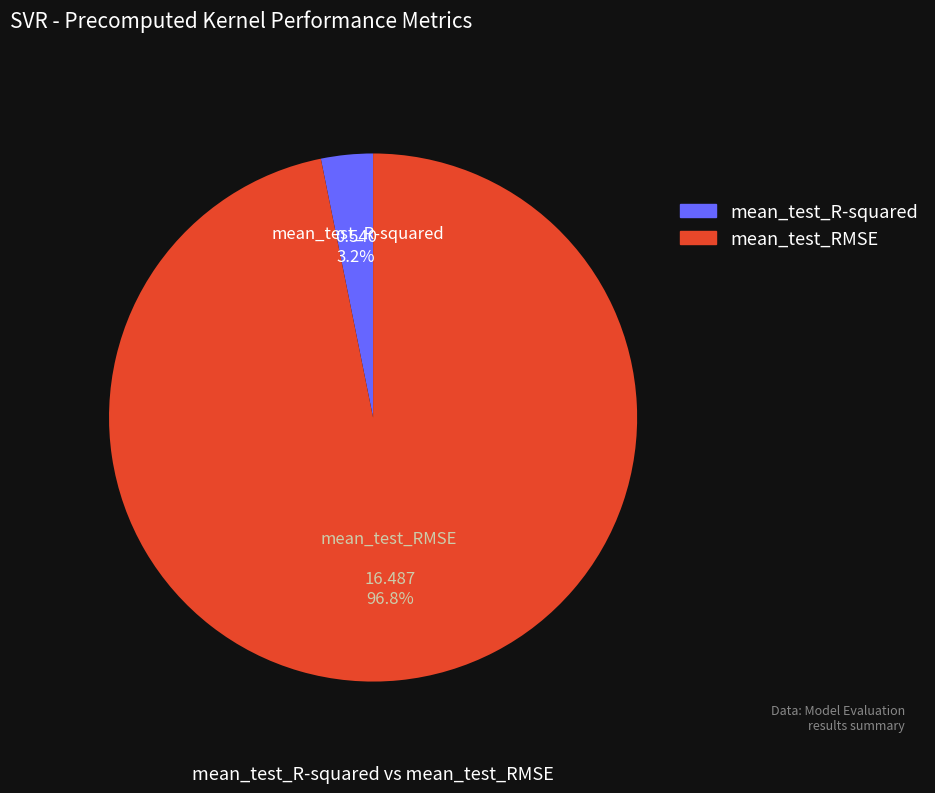

Rank the categories by value from lowest to highest.

mean_test_R-squared, mean_test_RMSE